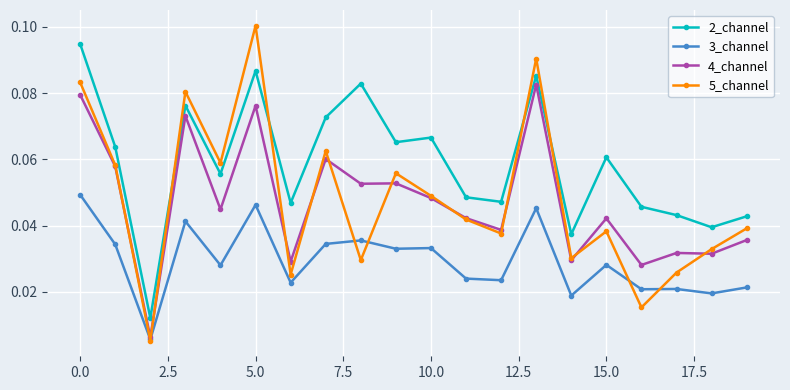

Which series has the largest range (max minus min)?

5_channel